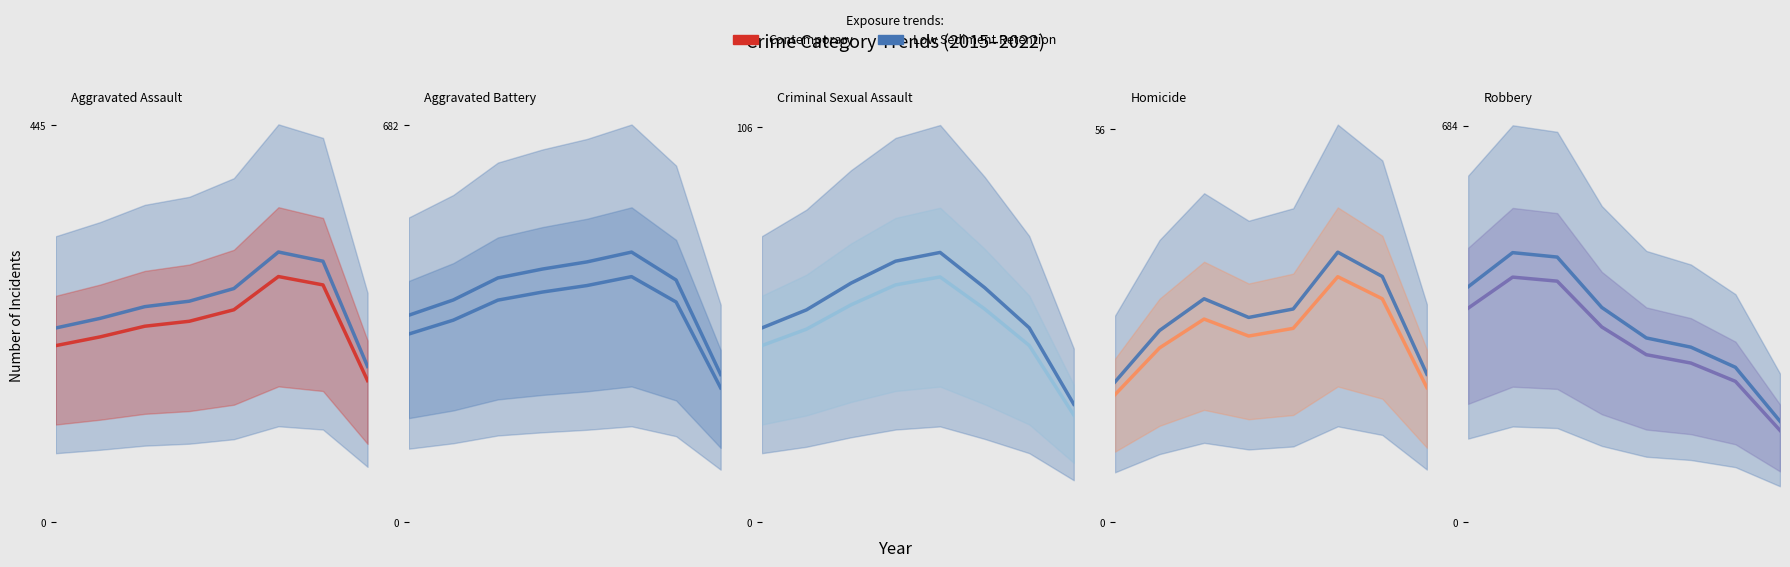

What is the value of the Contemporary point at the 8th from the left?

158.1